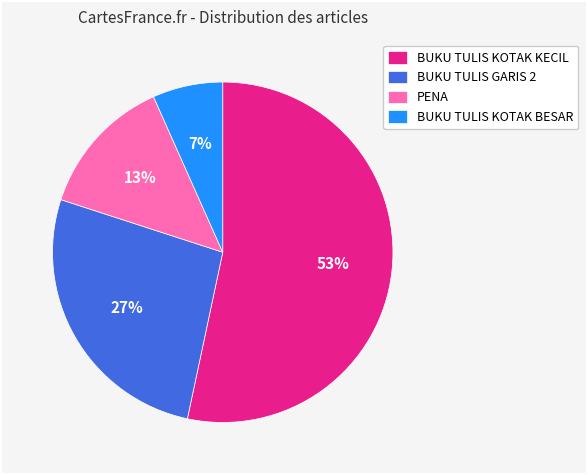

Which has a higher value, BUKU TULIS KOTAK BESAR or BUKU TULIS KOTAK KECIL?

BUKU TULIS KOTAK KECIL